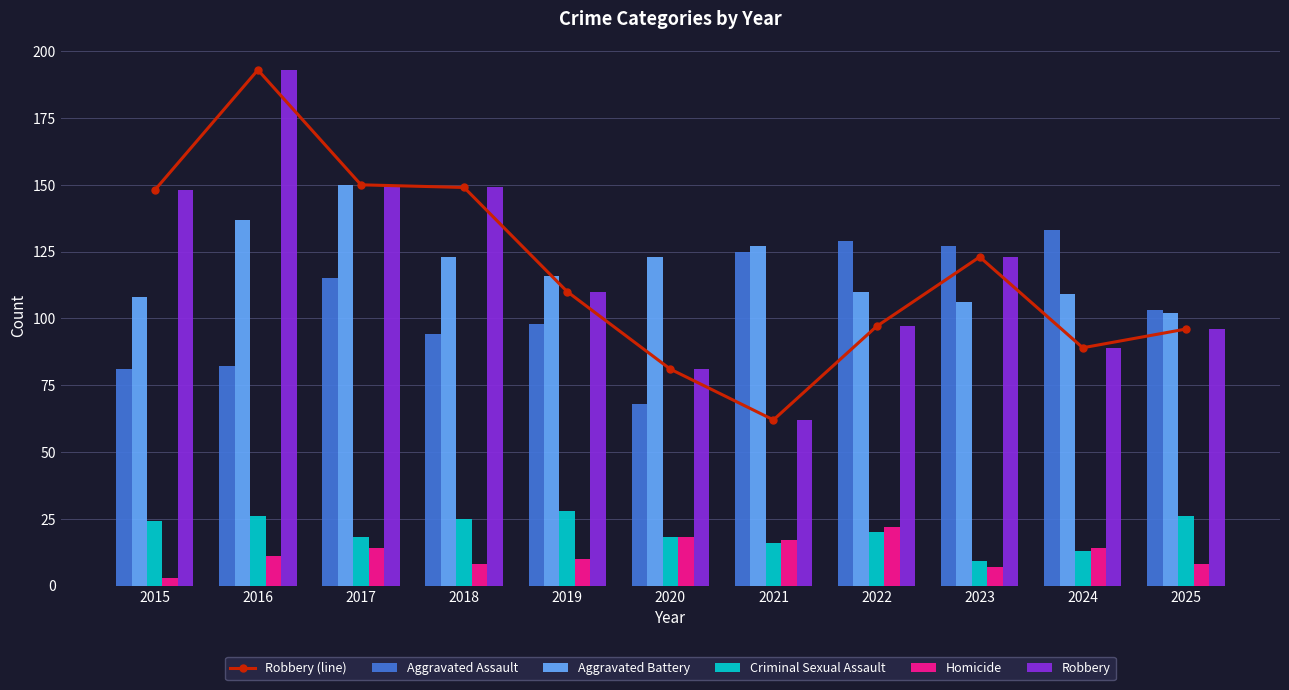

Read the Robbery value at 2017.

150